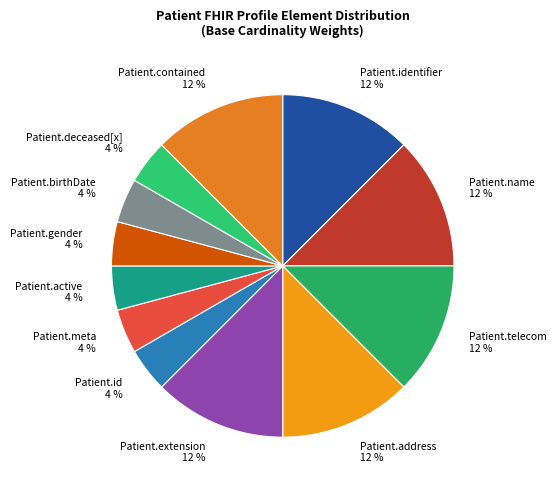

Is the sum of Patient.name 12 % and Patient.telecom 12 % greater than half?

No